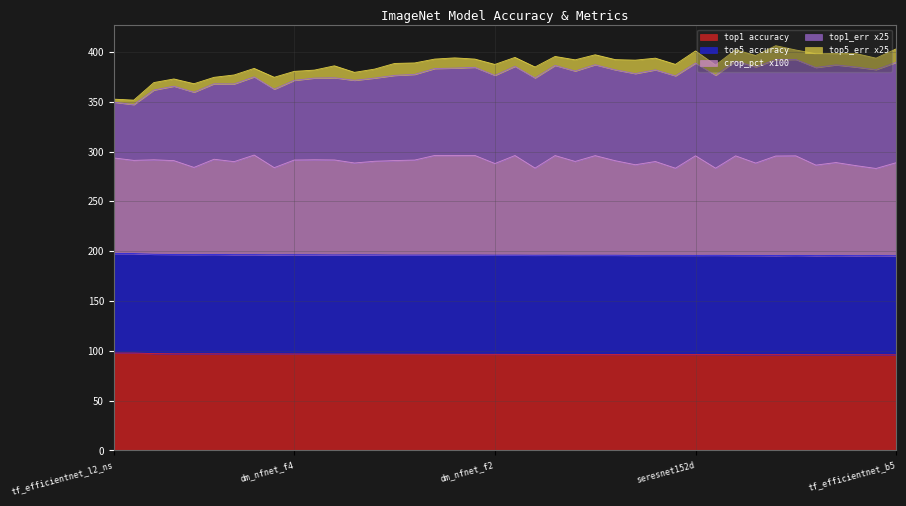

Does the chart display data point markers on the line(s)?

No